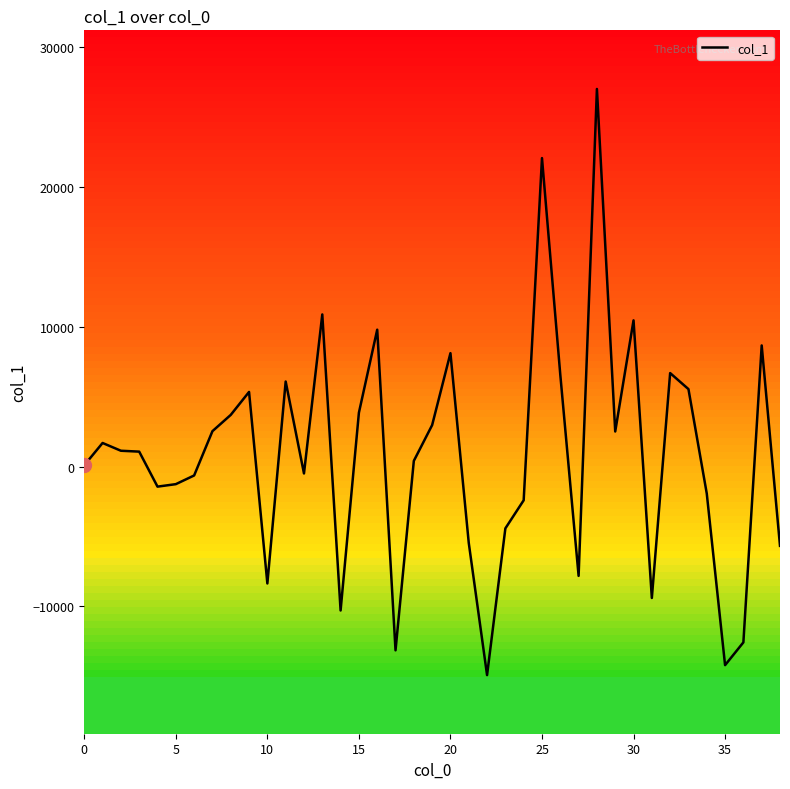

What is the difference between the maximum and minimum values?

41938.9